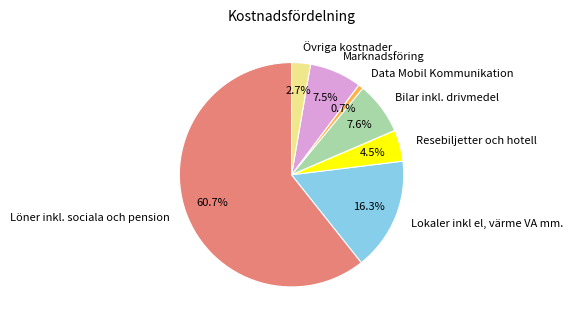

Rank the categories by value from highest to lowest.

Löner inkl. sociala och pension, Lokaler inkl el, värme VA mm., Bilar inkl. drivmedel, Marknadsföring, Resebiljetter och hotell, Övriga kostnader, Data Mobil Kommunikation